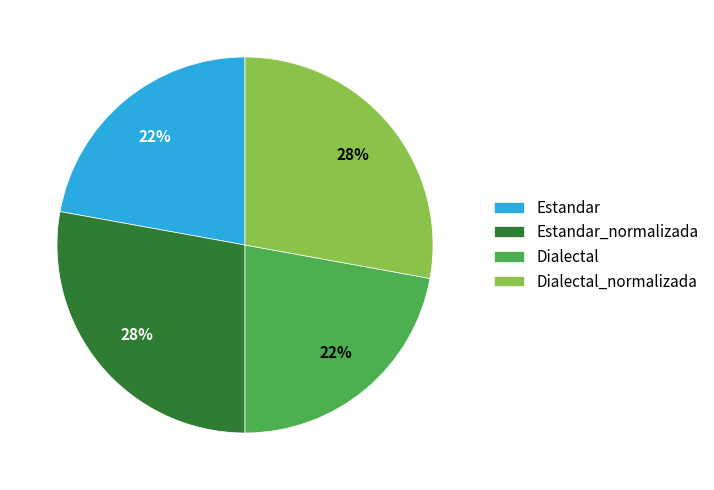

Do Dialectal and Estandar together represent more than half of the pie?

No